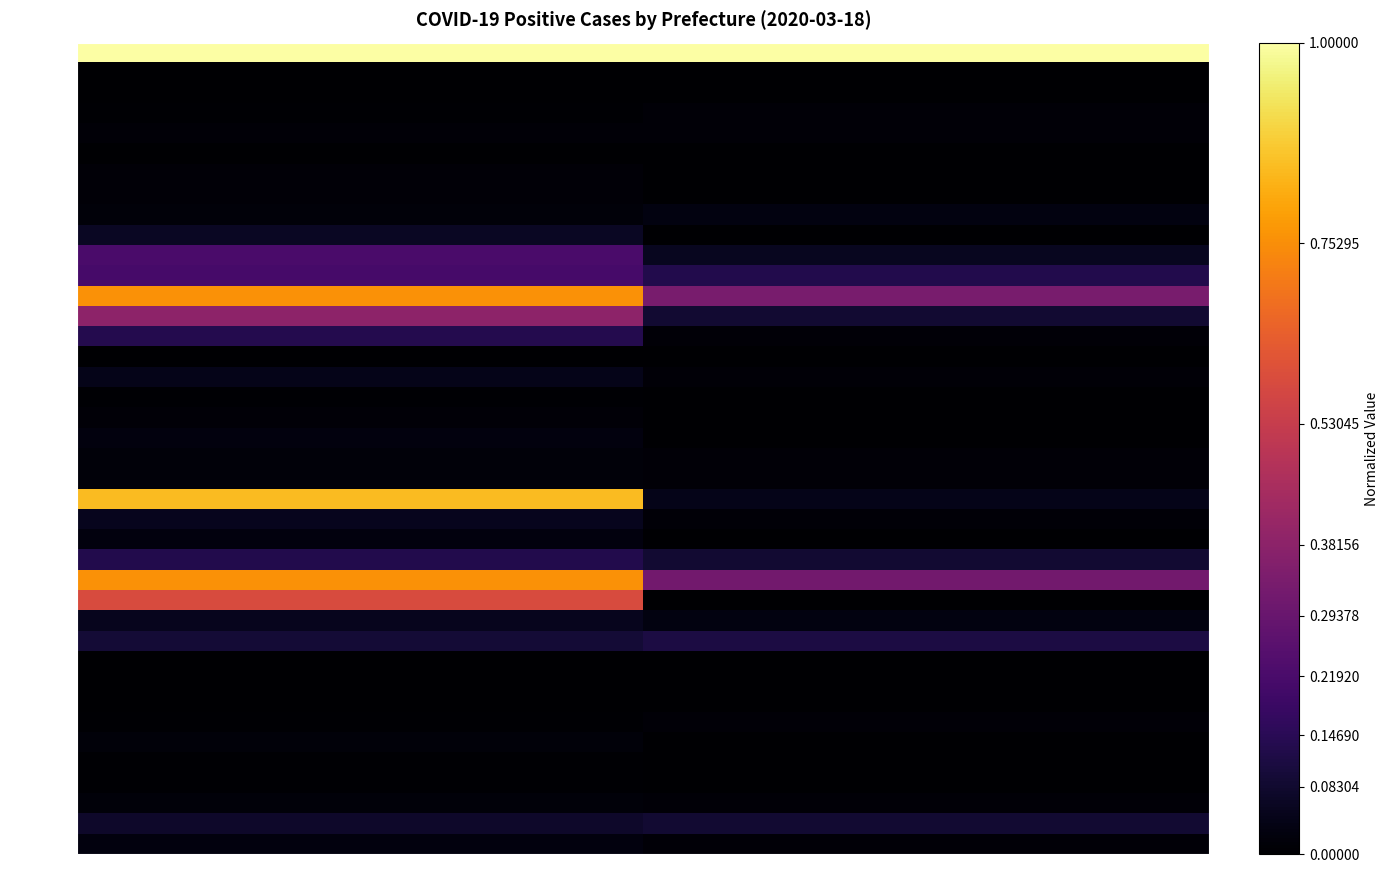

What is the difference between the highest and lowest values at Discharged?

1.0